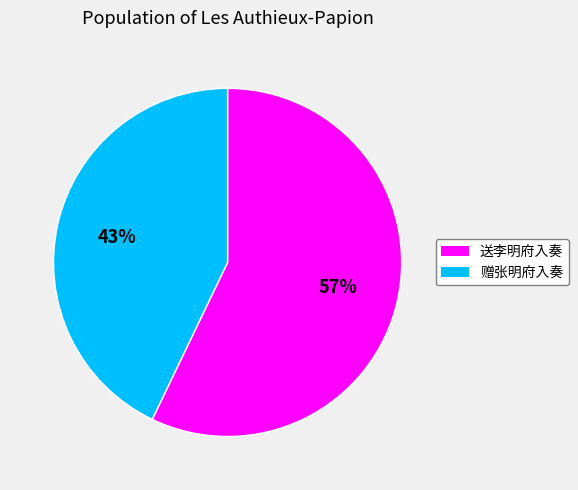

True or false: 送李明府入奏 accounts for 48% of the total.

False